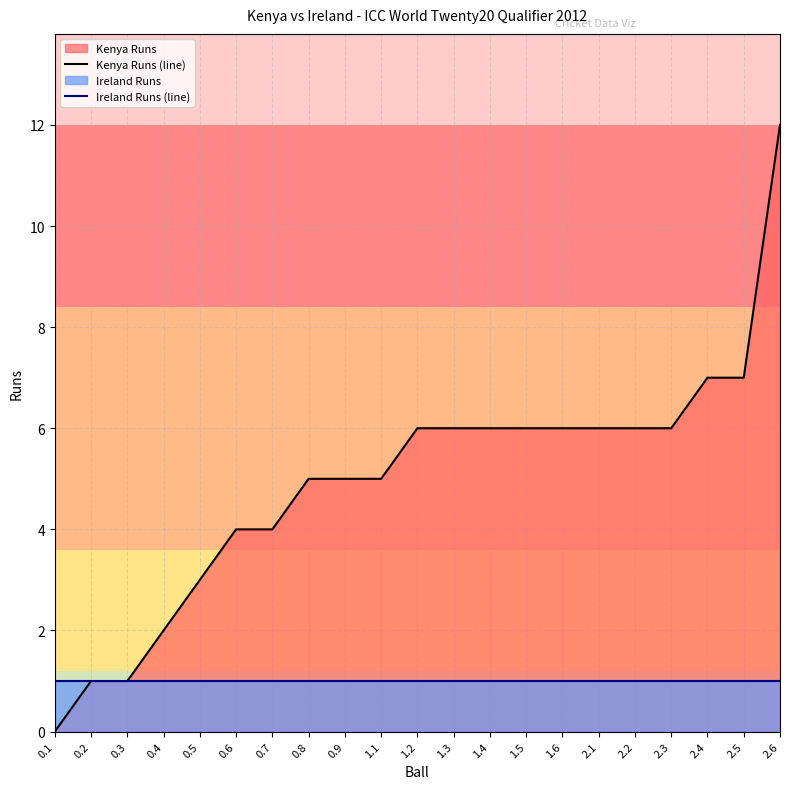

How many distinct data groups are displayed?

2